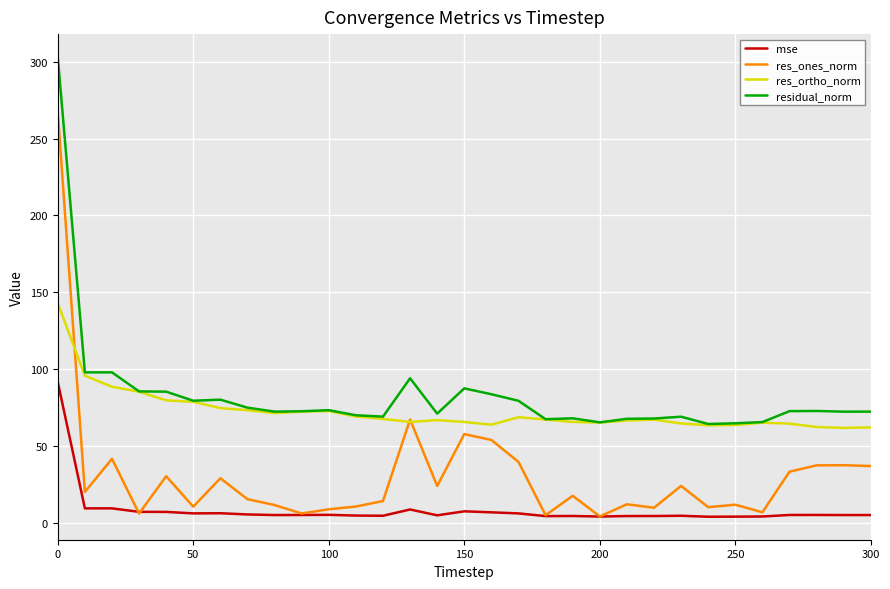

Which series has the largest total across all categories?

residual_norm